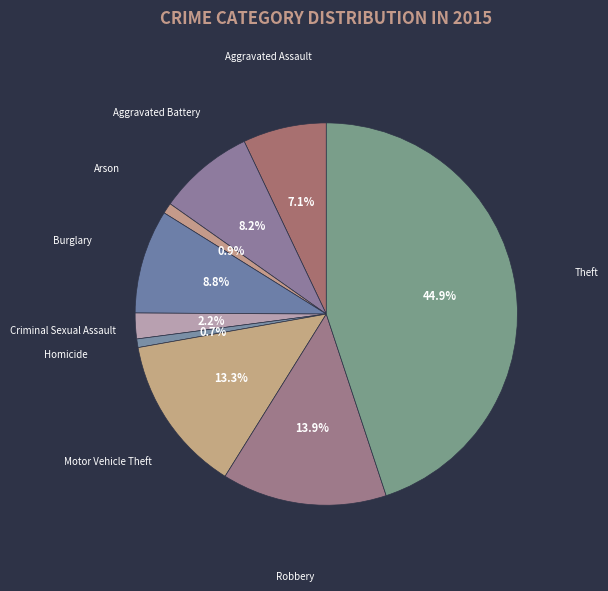

Is it true that Burglary is 9% of the pie?

True